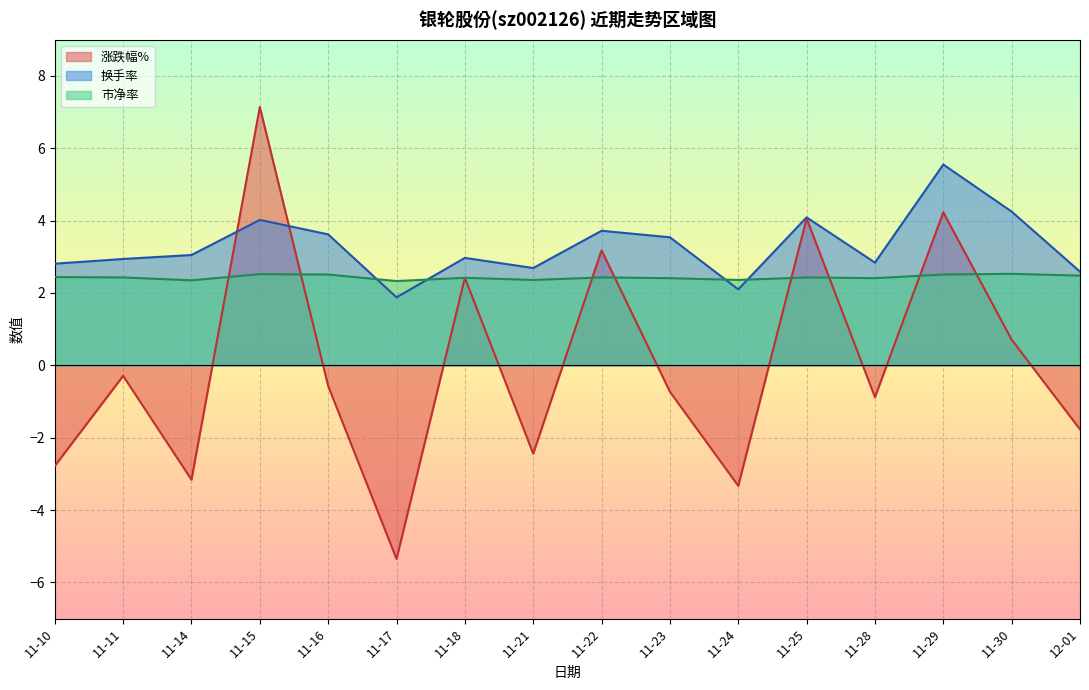

What value does the 市净率 series have at 11-17?

2.3